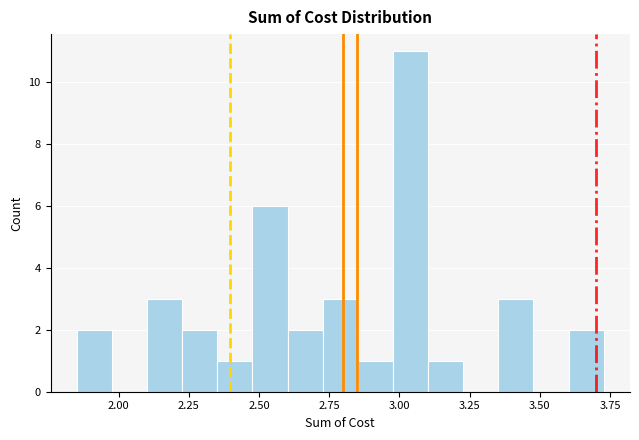

Around what value on the x-axis is the tallest bar? Give the approximate position of its centre, as read against the axis.

3.05